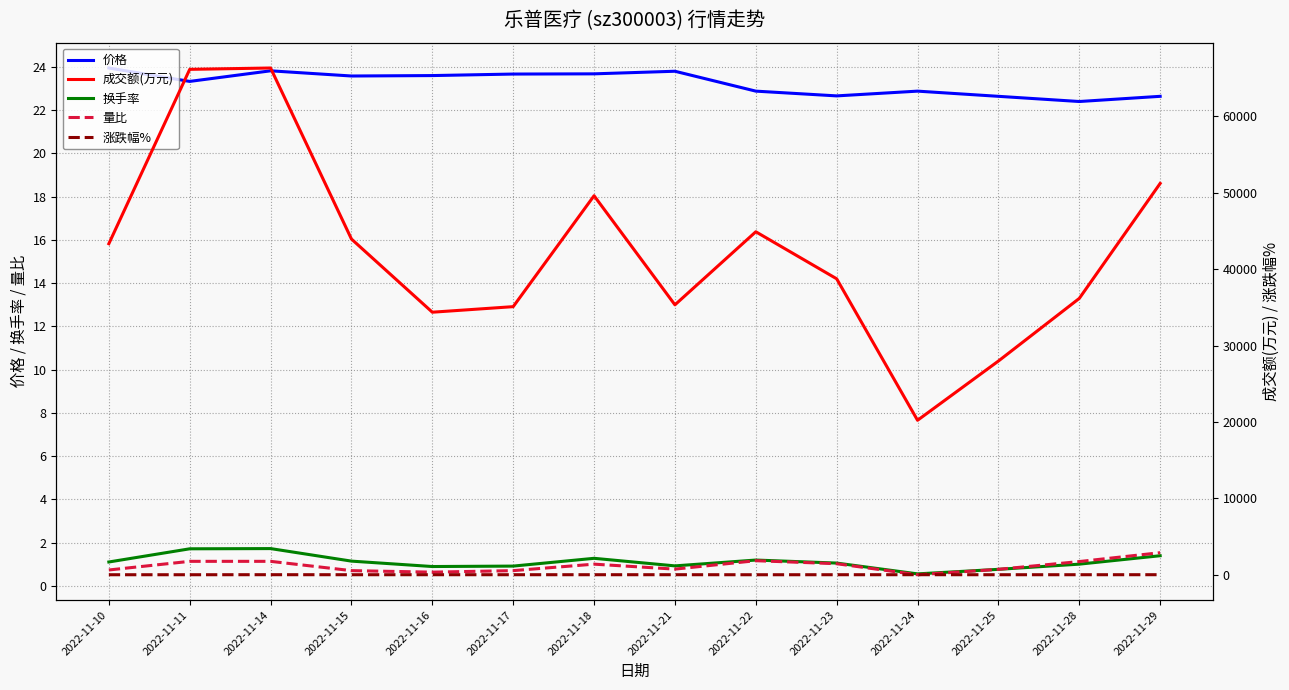

How many data points in 涨跌幅% are less than 0?

7